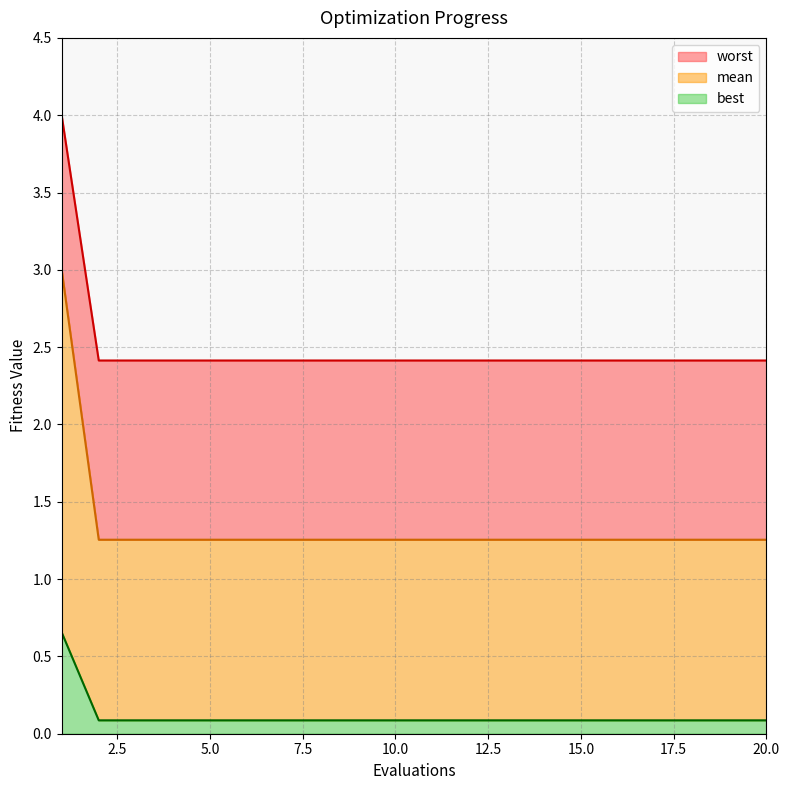

True or false: best_line and worst_line cross at least once.

False